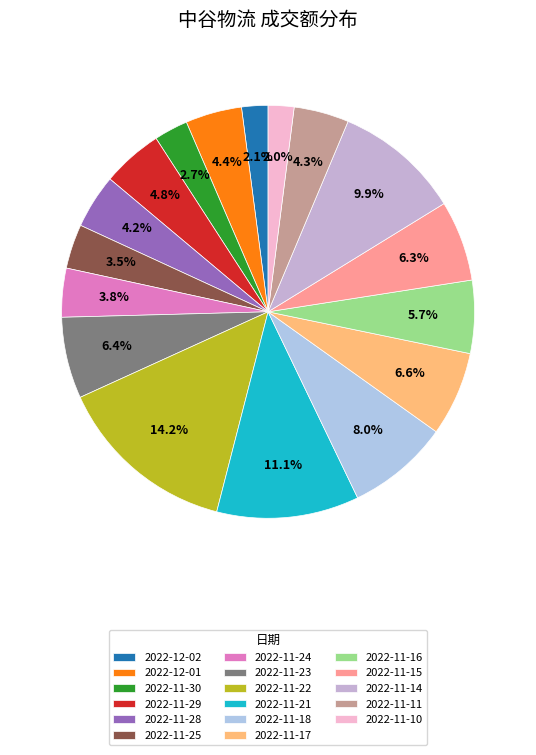

True or false: 2022-11-21 accounts for 11% of the total.

True